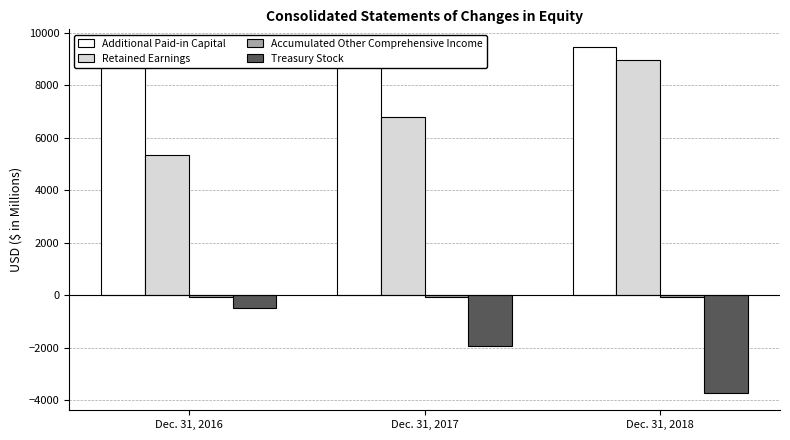

Is the value of Treasury Stock at Dec. 31, 2016 greater than the value of Retained Earnings at Dec. 31, 2016?

No